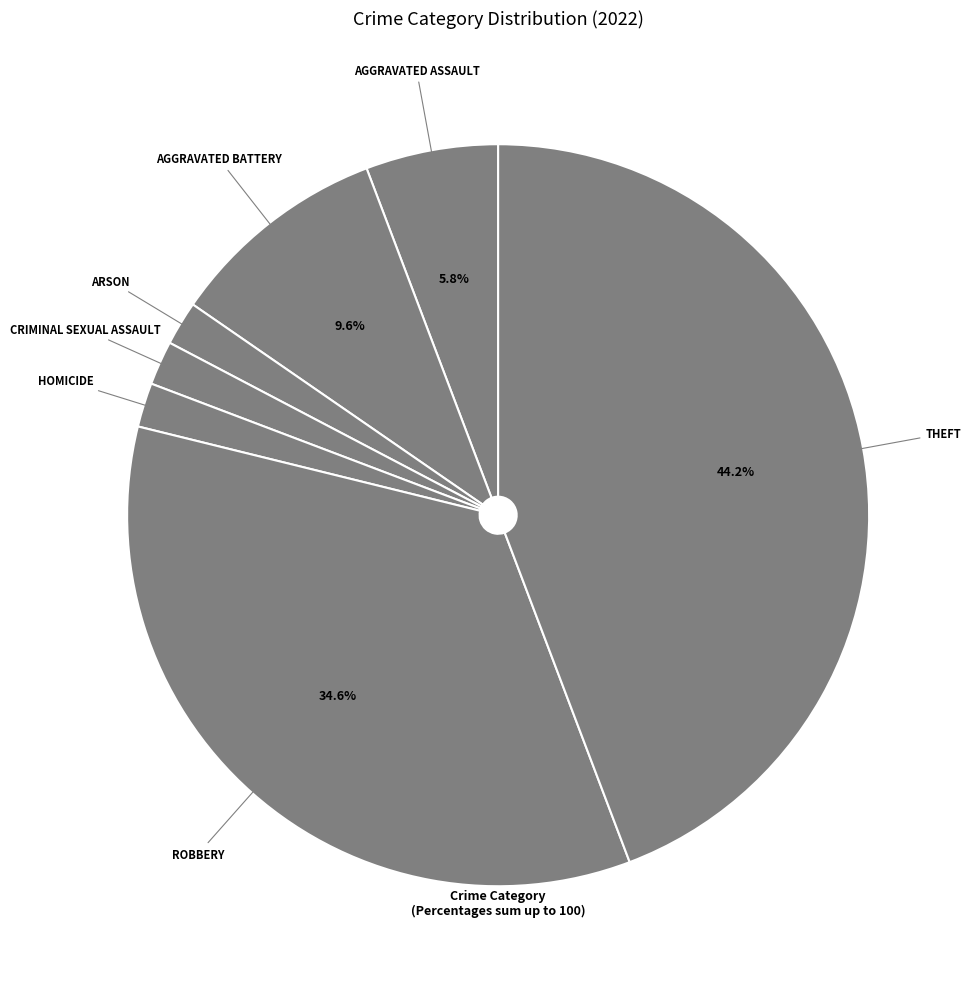

Rank the categories by value from lowest to highest.

Arson, Criminal Sexual Assault, Homicide, Aggravated Assault, Aggravated Battery, Robbery, Theft